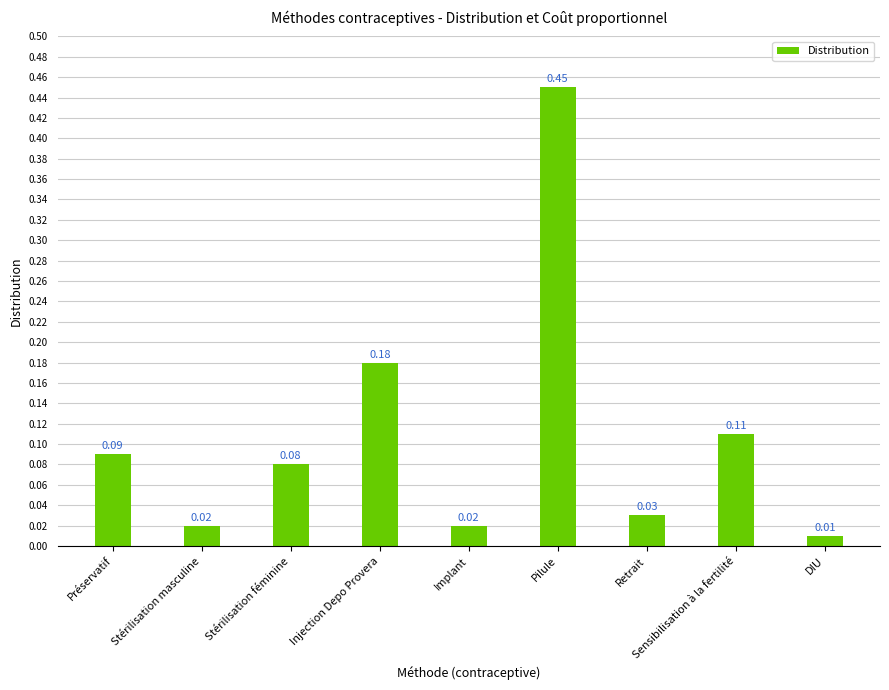

What is the difference between the maximum and minimum values?

0.4